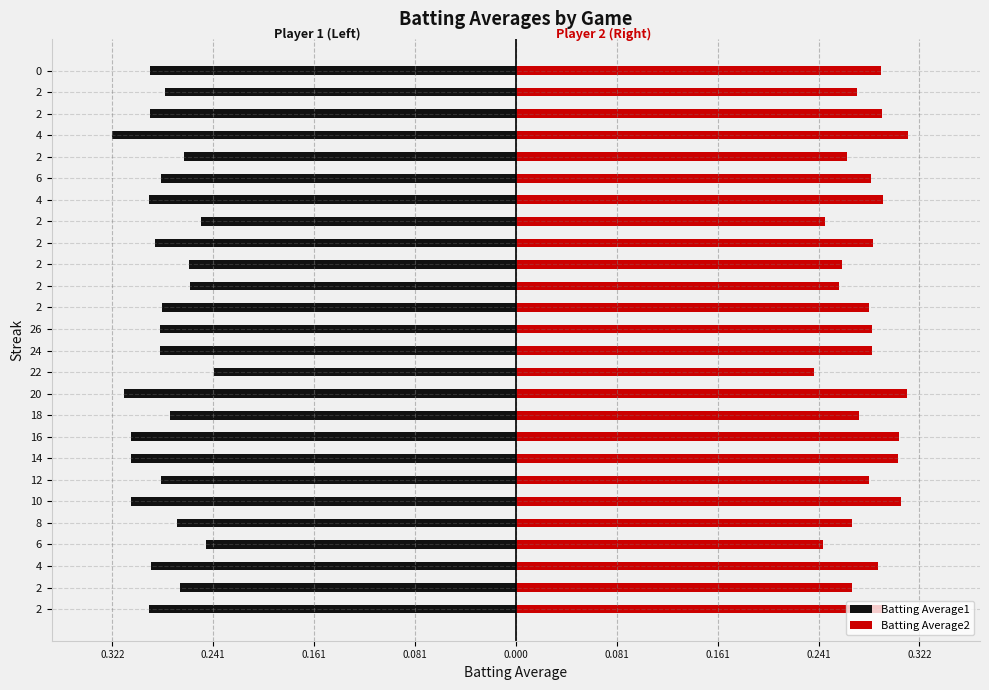

What is the difference between the second highest and second lowest values in the Batting Average2 series?

0.1